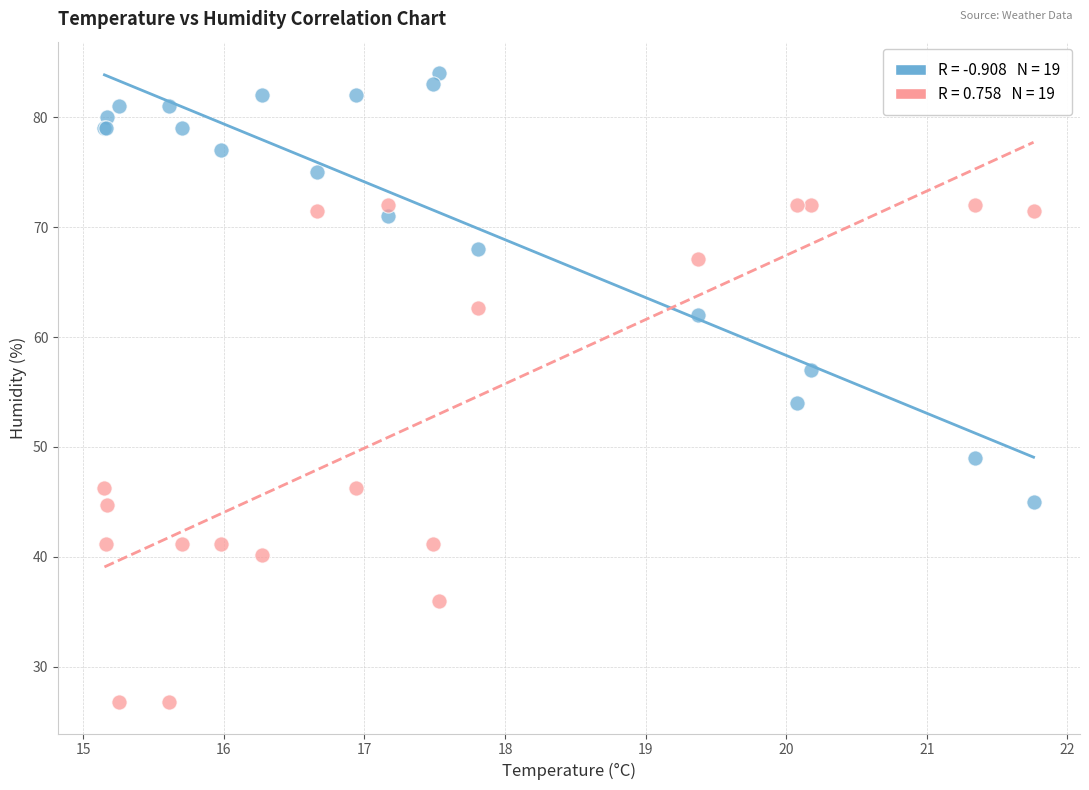

Across all series, what Y value is closest to 55?

54.0